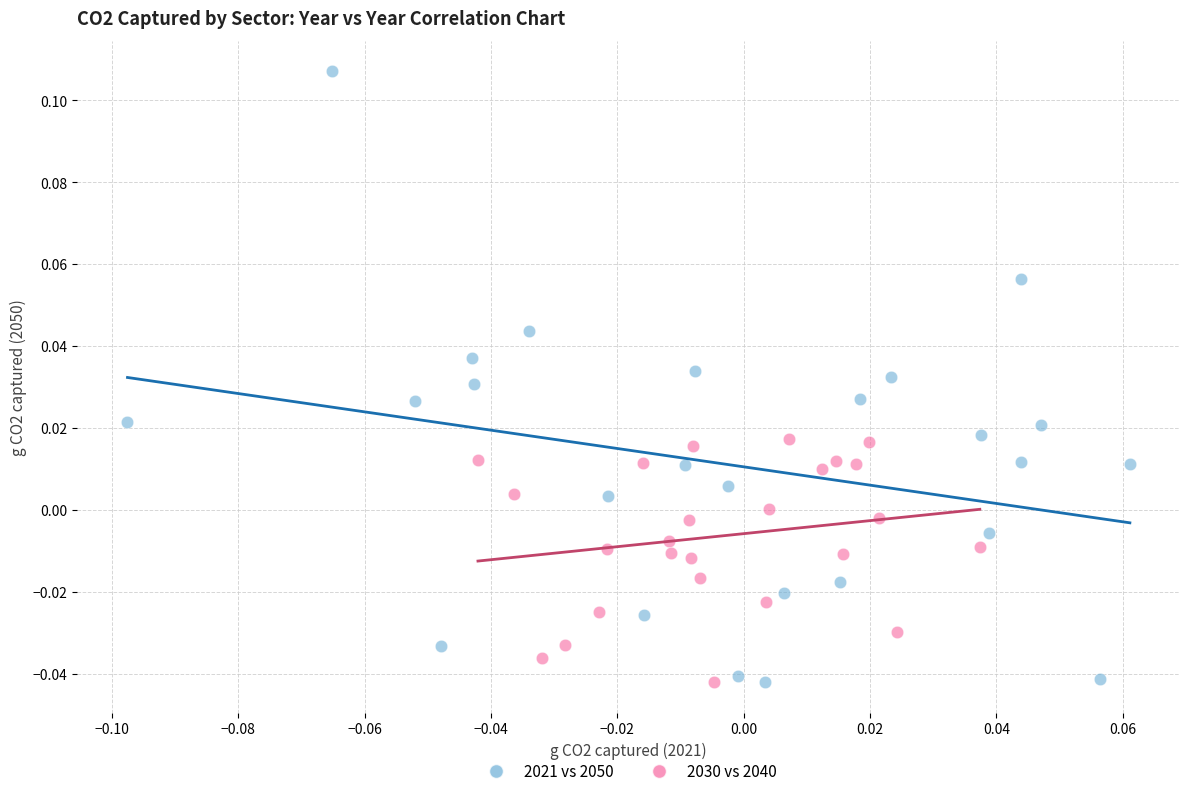

Which series has the largest Y range (max minus min)?

2021 vs 2050